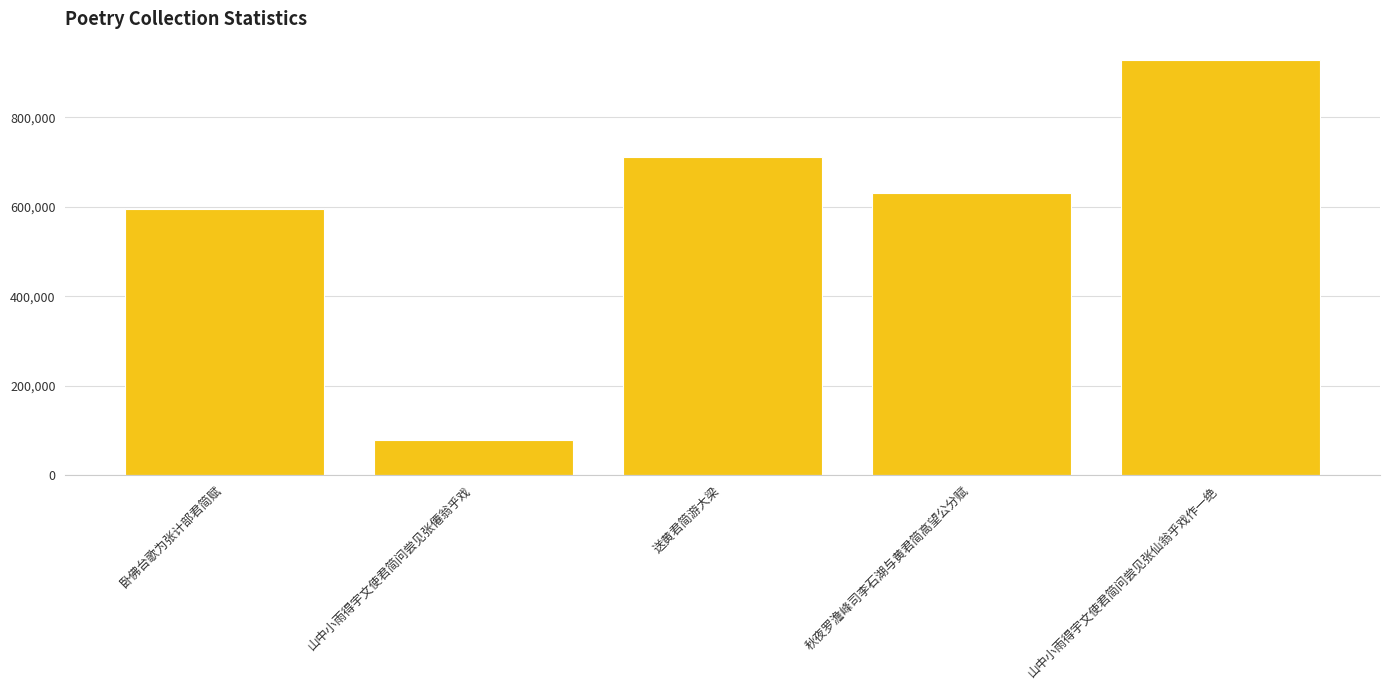

Are the bars grouped side by side (vs. stacked)?

No